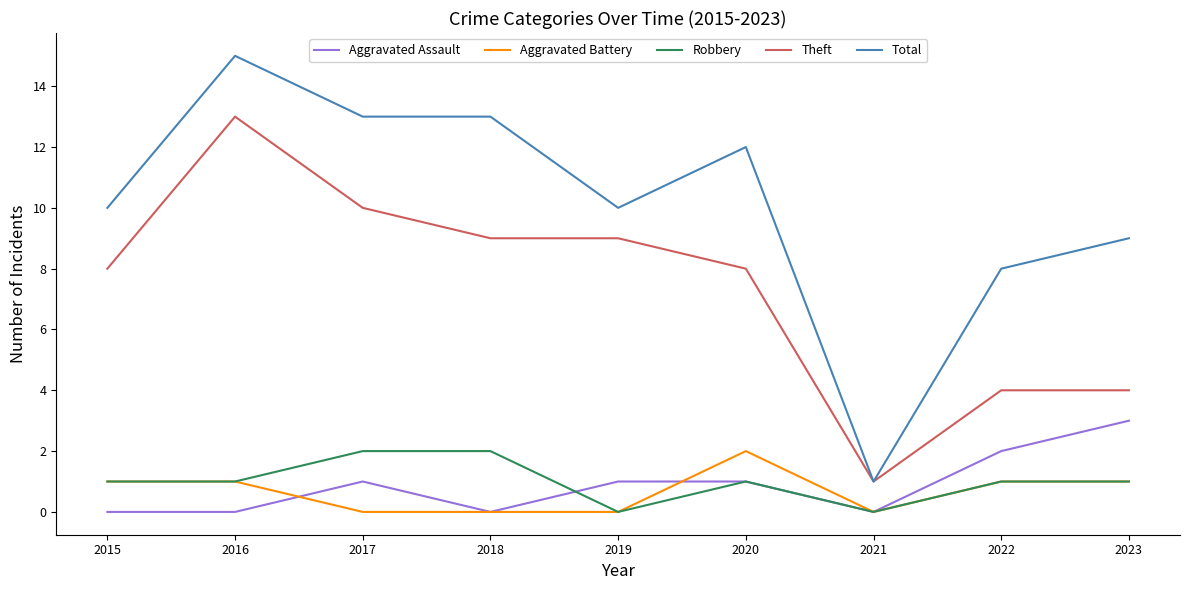

Which category has the lowest value in the Theft series?

2021